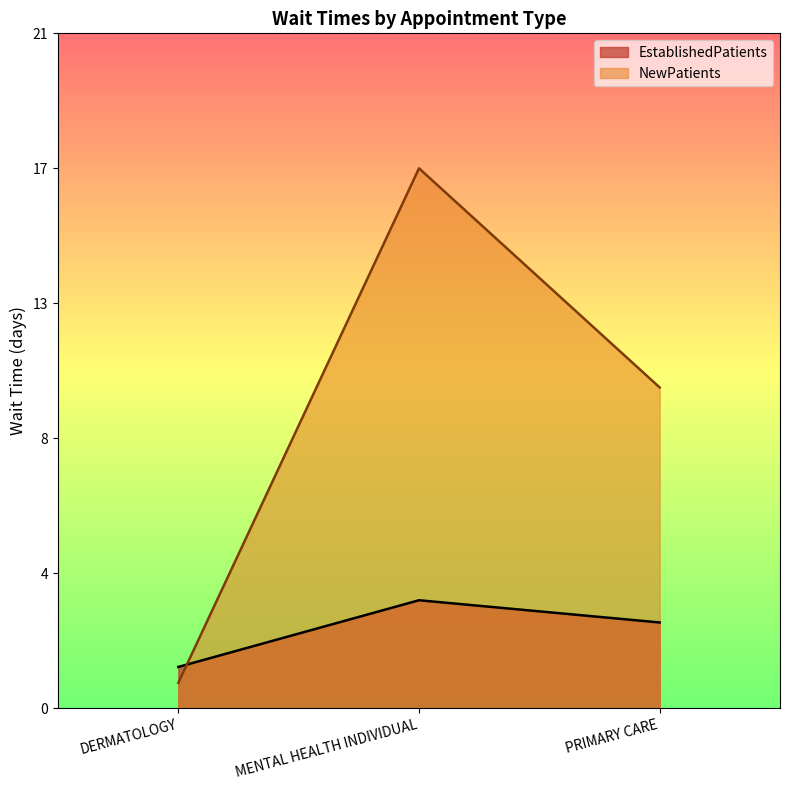

At how many categories does at least one series exceed 11?

1